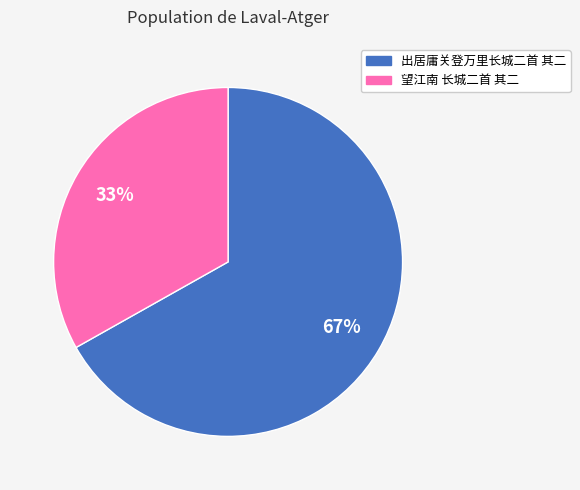

Rank the categories by value from lowest to highest.

望江南 长城二首 其二, 出居庸关登万里长城二首 其二